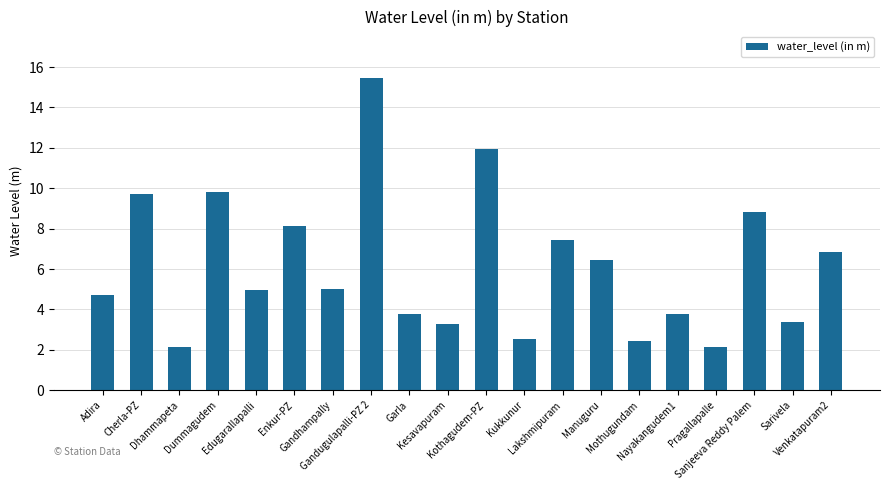

How many series are shown in this chart?

1